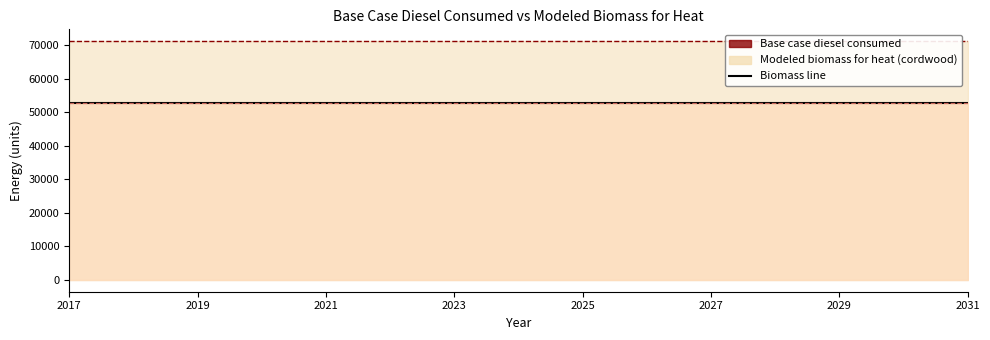

What is the value of the Base case diesel consumed point at the 8th from the left?

71198.0